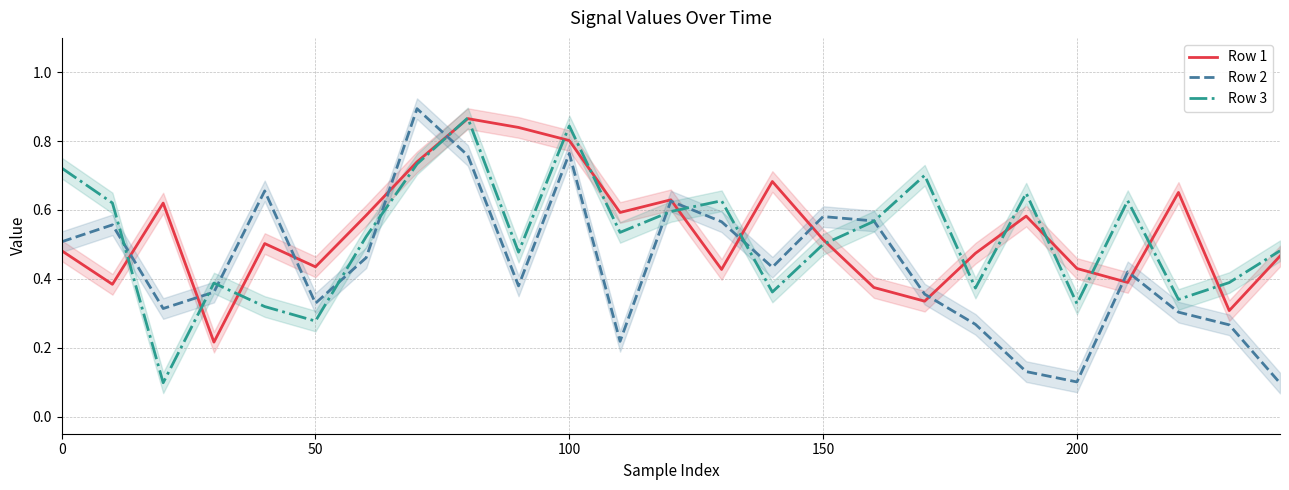

The Row 2 series shows 0.1 at 200. True or false?

True